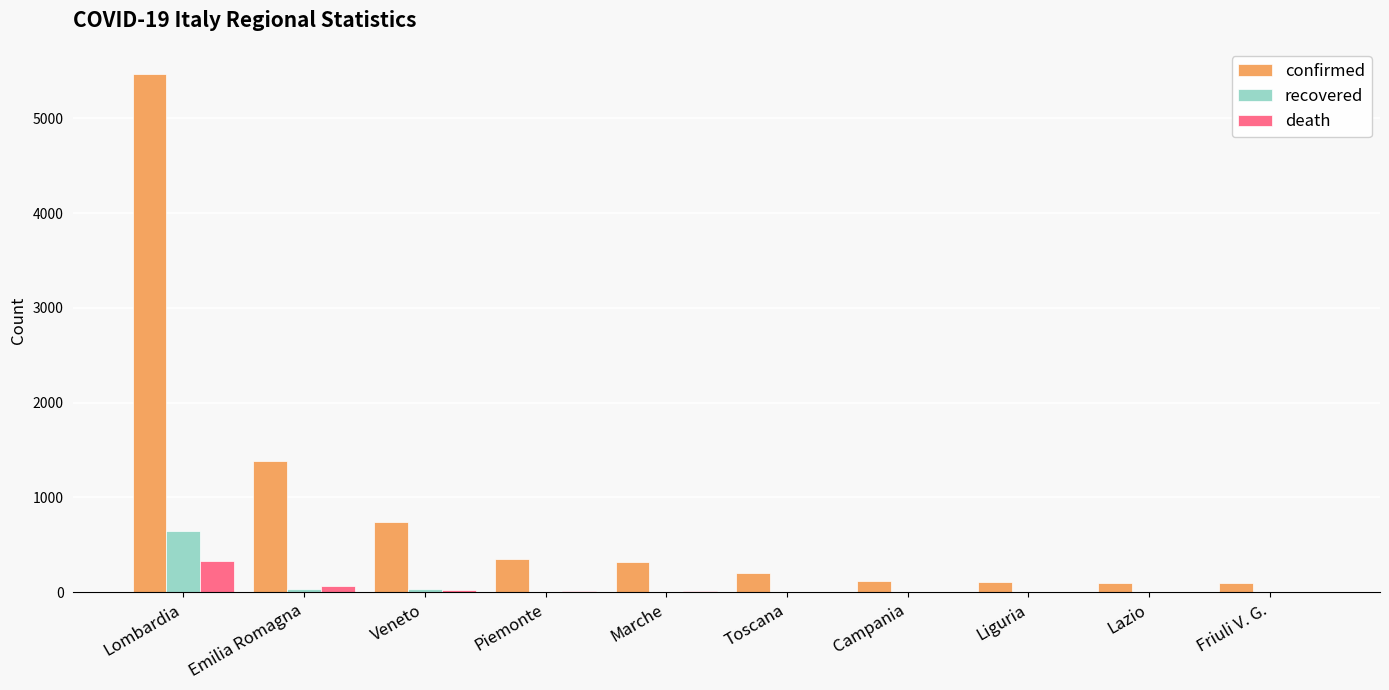

Does the chart contain stacked bars?

No